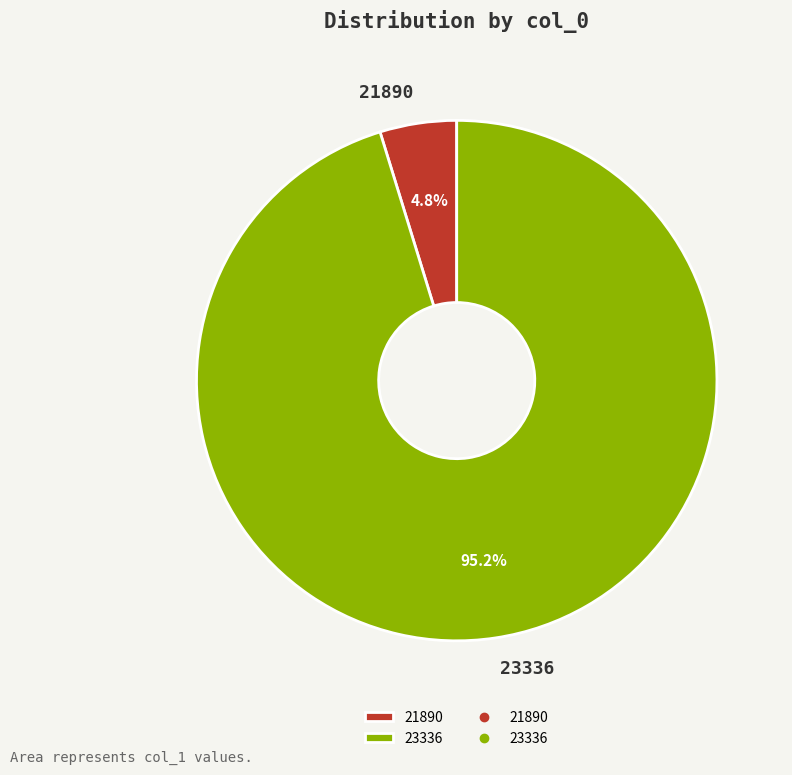

What is the largest slice in the pie chart?

23336